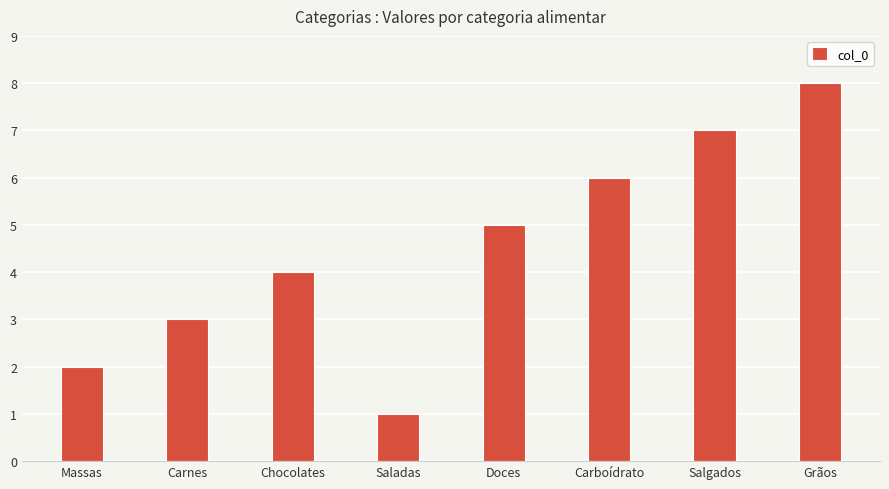

What value does the data have at Grãos?

8